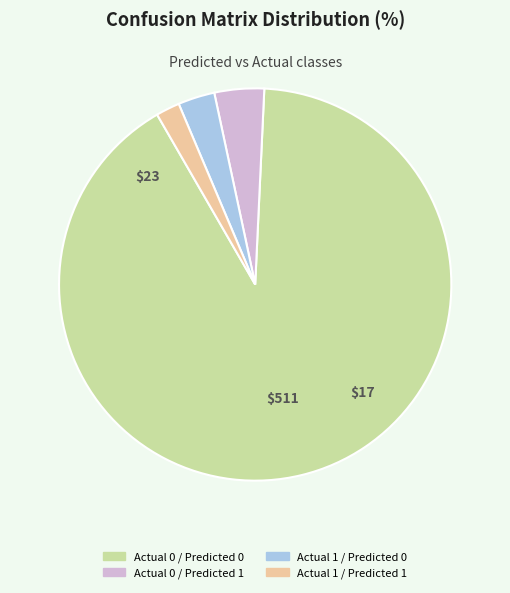

Is the sum of Actual 0 / Predicted 1 and Actual 1 / Predicted 0 greater than half?

No